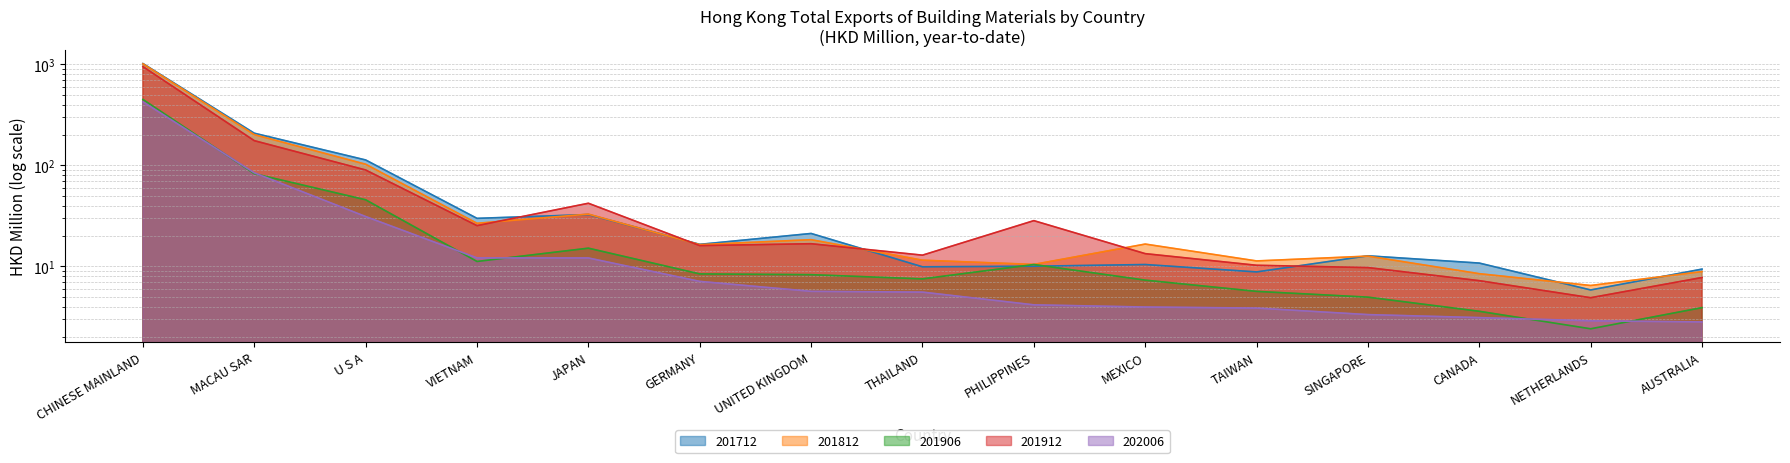

How many lines are shown in the chart?

5